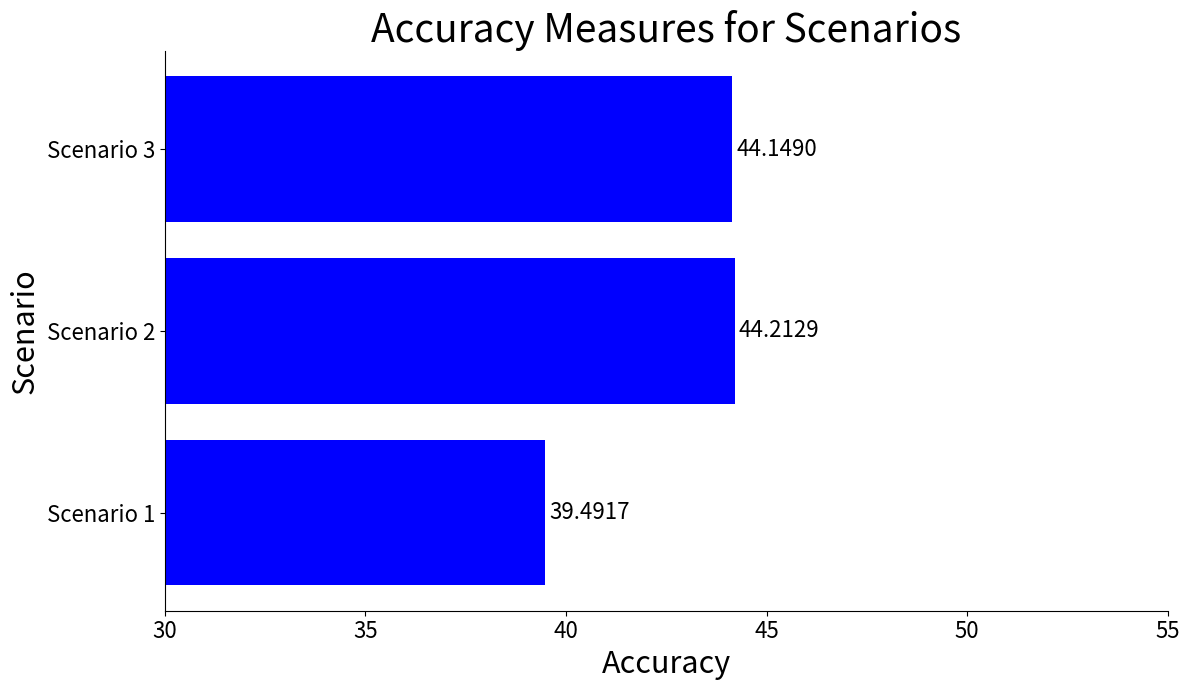

At which category does the chart reach its minimum across all series?

Scenario 1